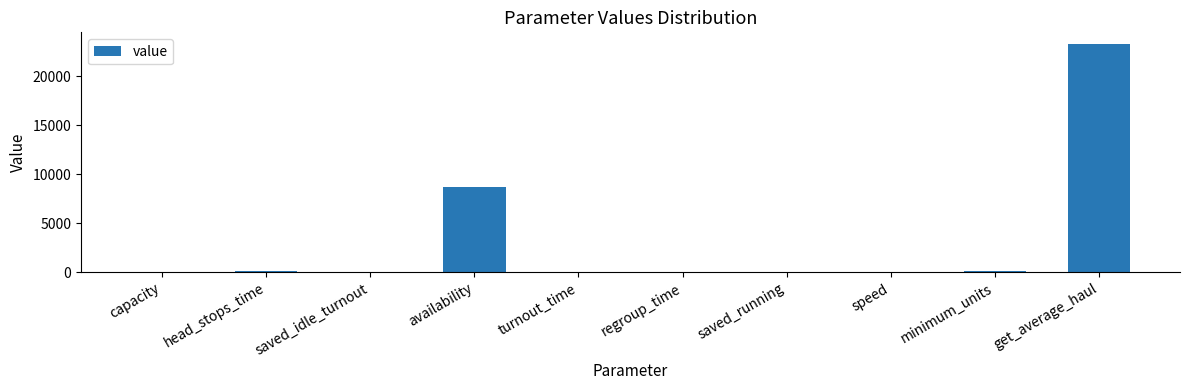

The chart shows a value of 15398.5 at saved_idle_turnout. True or false?

False